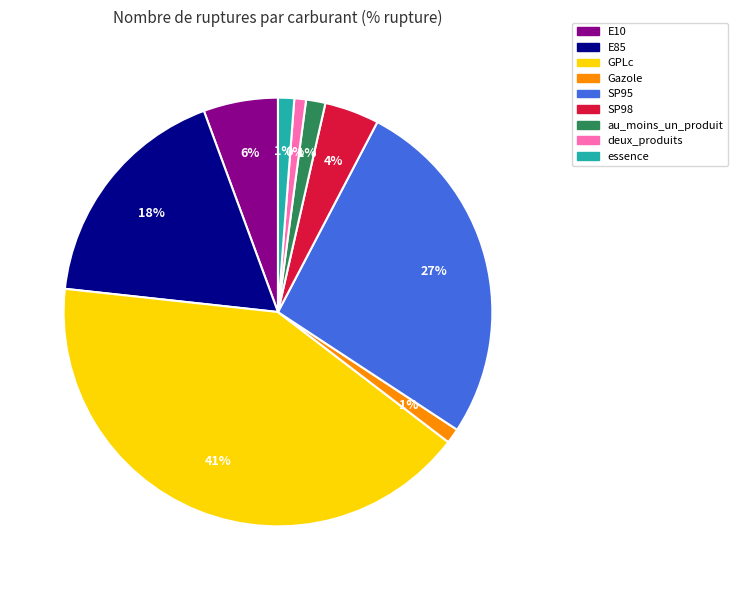

Combined, do au_moins_un_produit and essence account for over 50%?

No